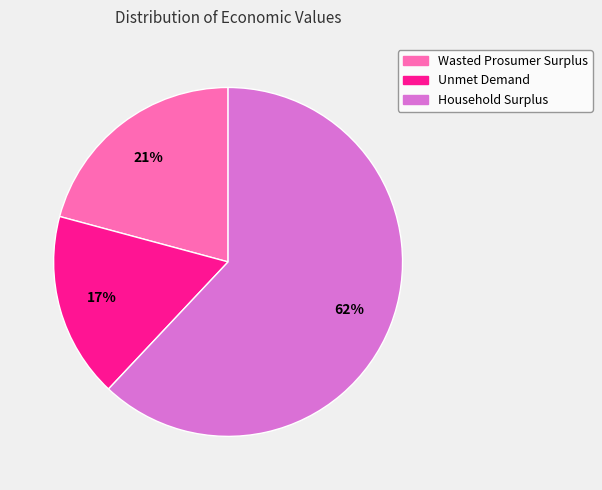

Is the sum of Household Surplus and Wasted Prosumer Surplus greater than half?

Yes